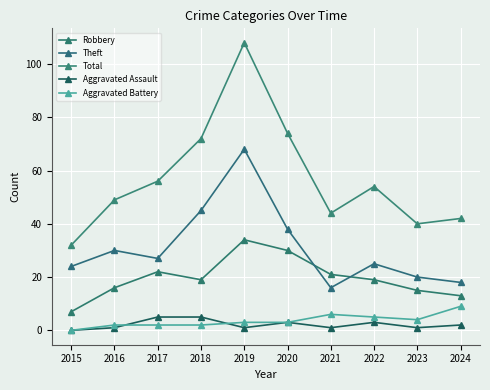

What is the maximum value for Total?

108